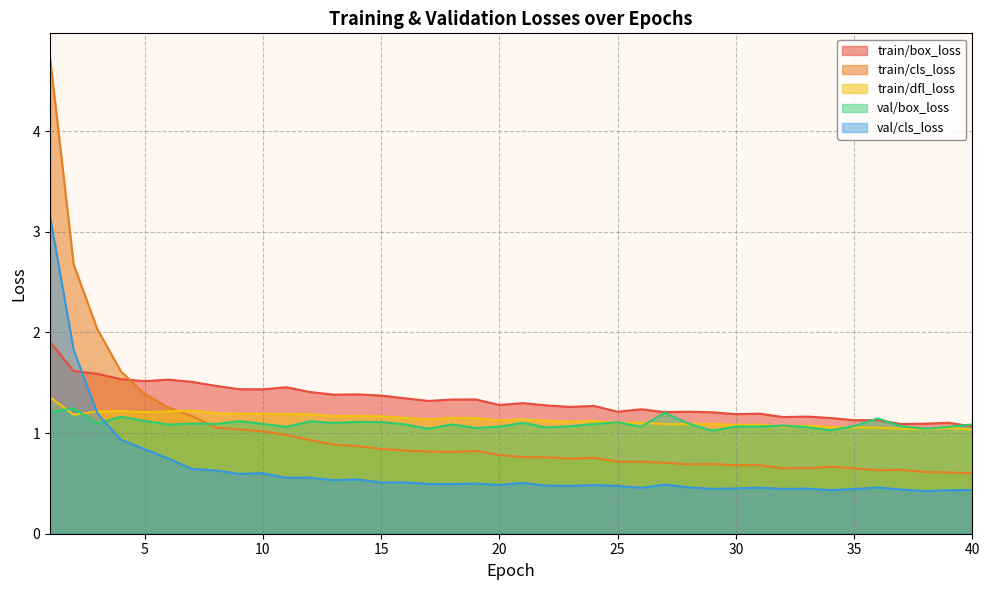

What is the lowest value of the train/dfl_loss series?

1.0